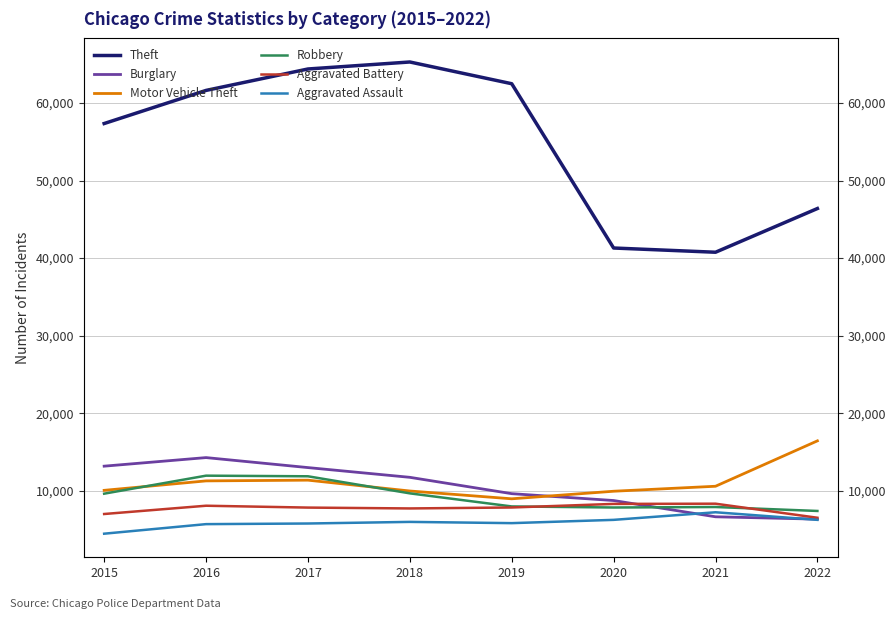

Is the value of Motor Vehicle Theft at 2018 greater than the value of Robbery at 2019?

Yes